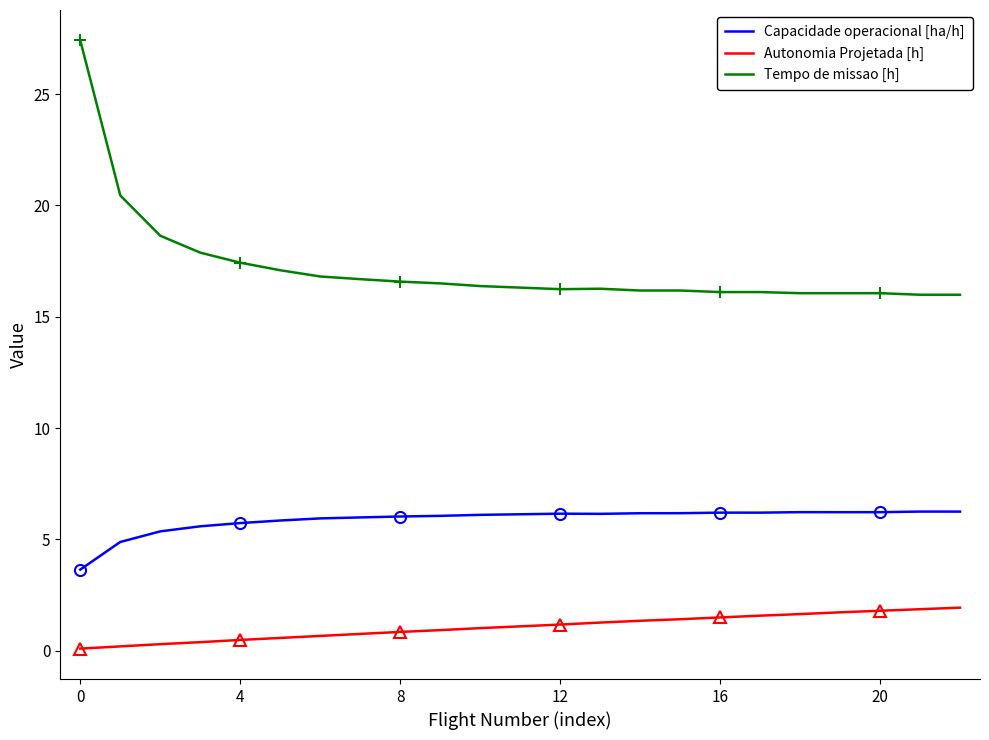

Between 15 and 9, which is larger?

15